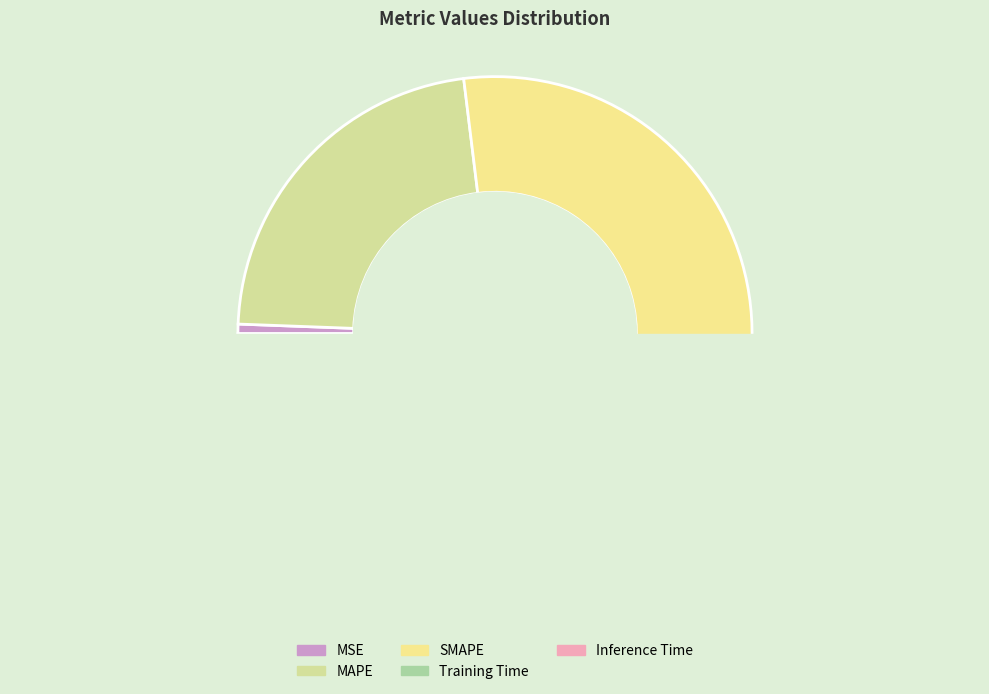

Which slice is the largest?

SMAPE